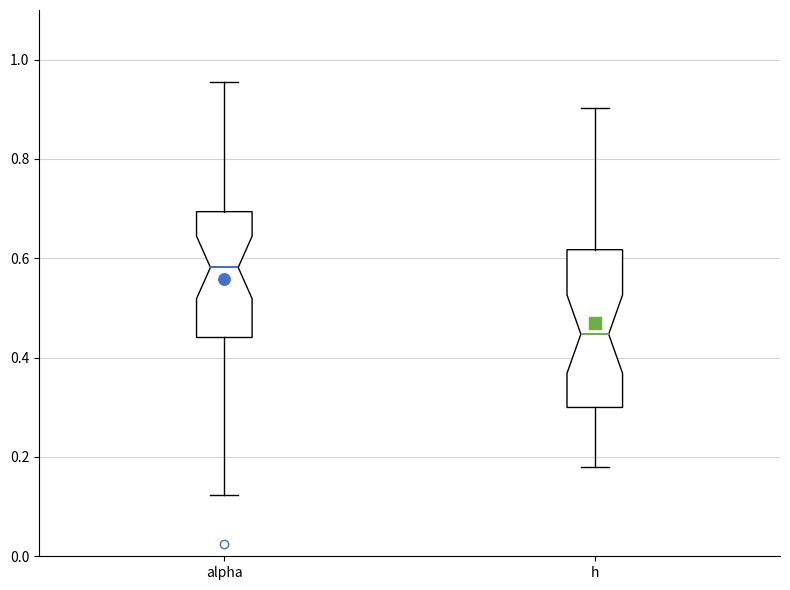

Reading left to right, read every box against the y-axis: the position of its median line, the range the box covers, and the ends of its whiskers. The values are not printed on the chart, so give them approximately, as read against the axis.

alpha: median 0.58, box 0.44 to 0.70, whiskers 0.12 to 0.96
h: median 0.44, box 0.30 to 0.62, whiskers 0.18 to 0.90